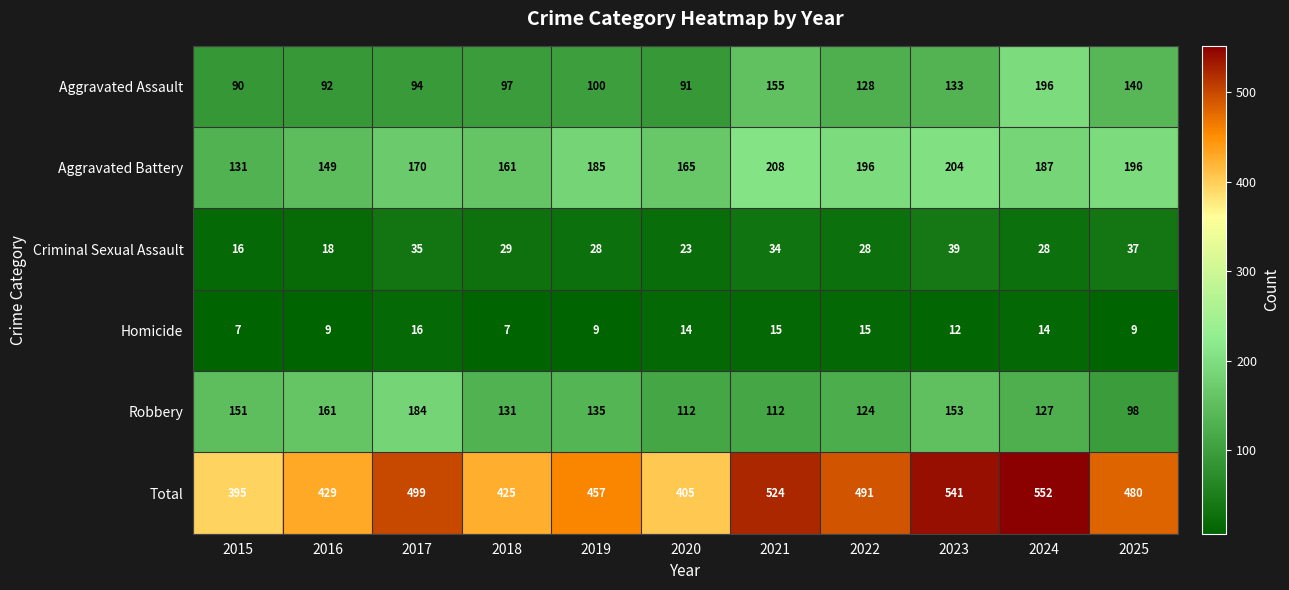

Between 2020 and 2022, which series saw the biggest shift?

Total